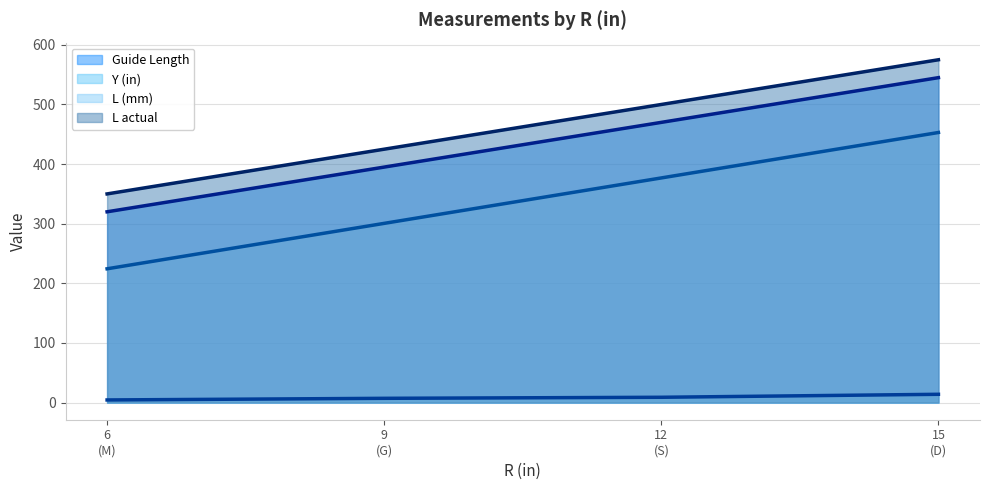

What is the difference between the maximum and minimum values in the Y (in) (line) series?

9.5